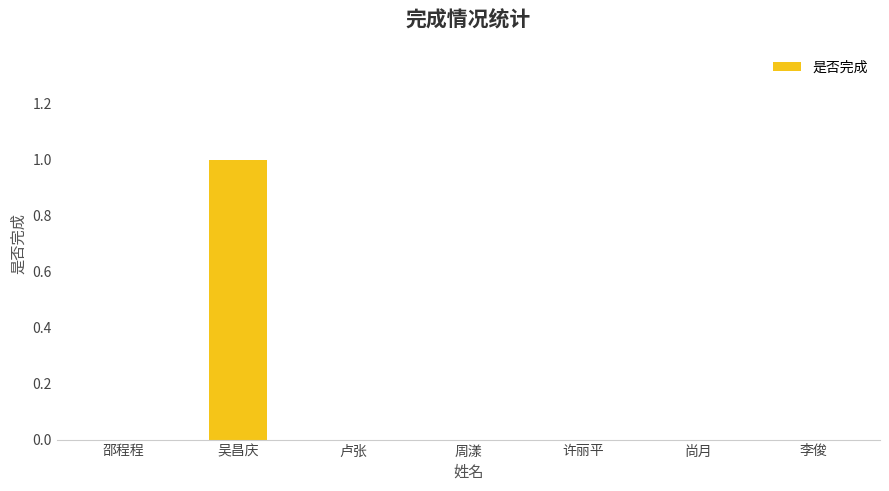

Is it true that the value at 周漾 is 0?

True